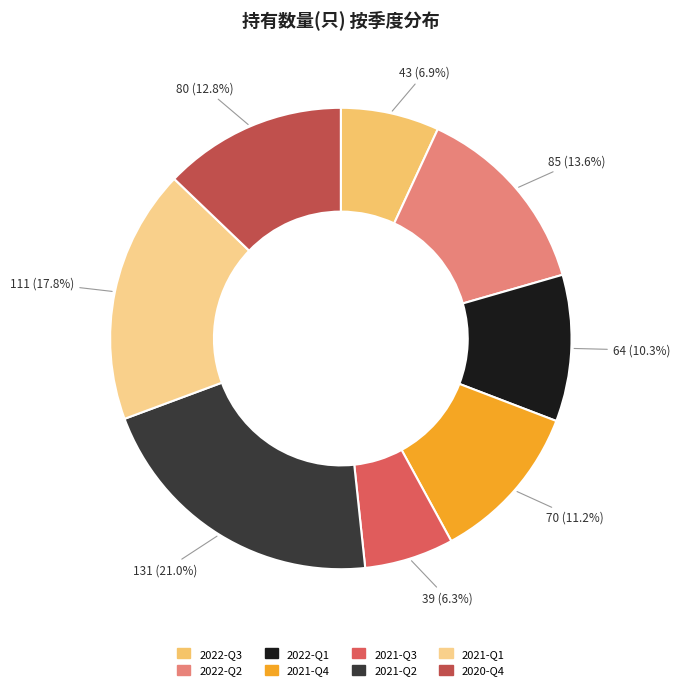

Which has a higher value, 2021-Q4 or 2021-Q2?

2021-Q2